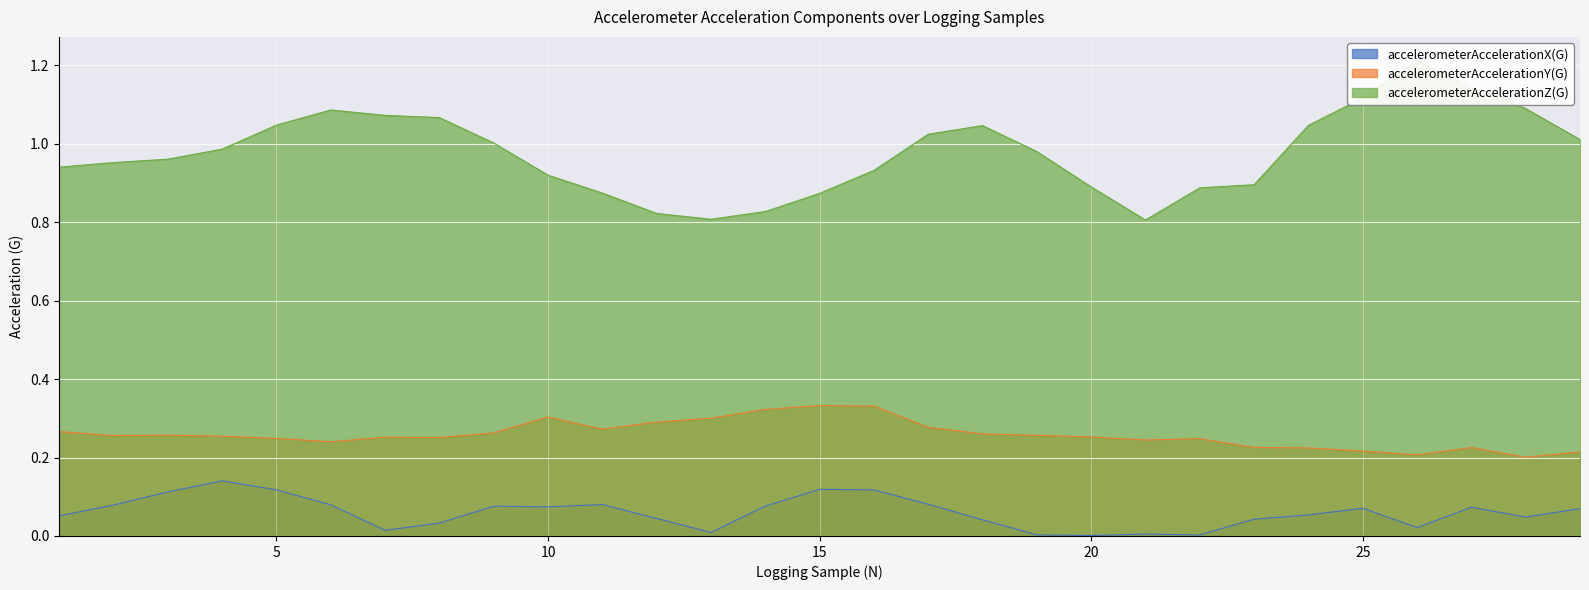

True or false: accelerometerAccelerationX(G) and accelerometerAccelerationY(G) cross at least once.

False